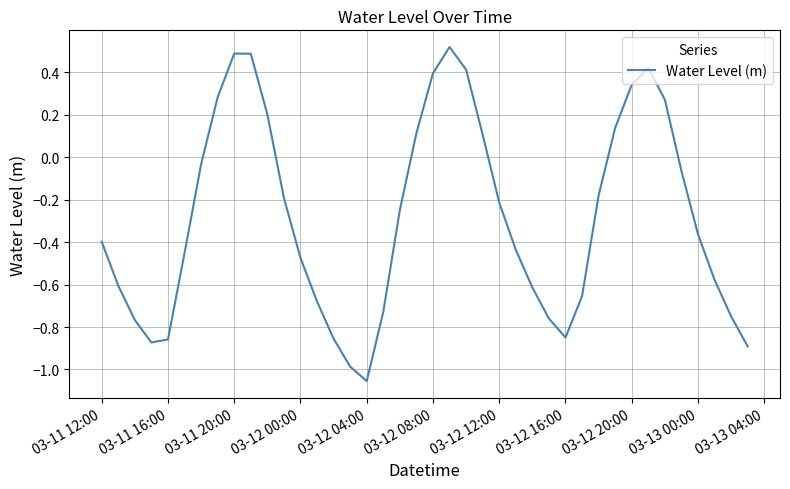

What is the difference between the maximum and minimum values?

1.6